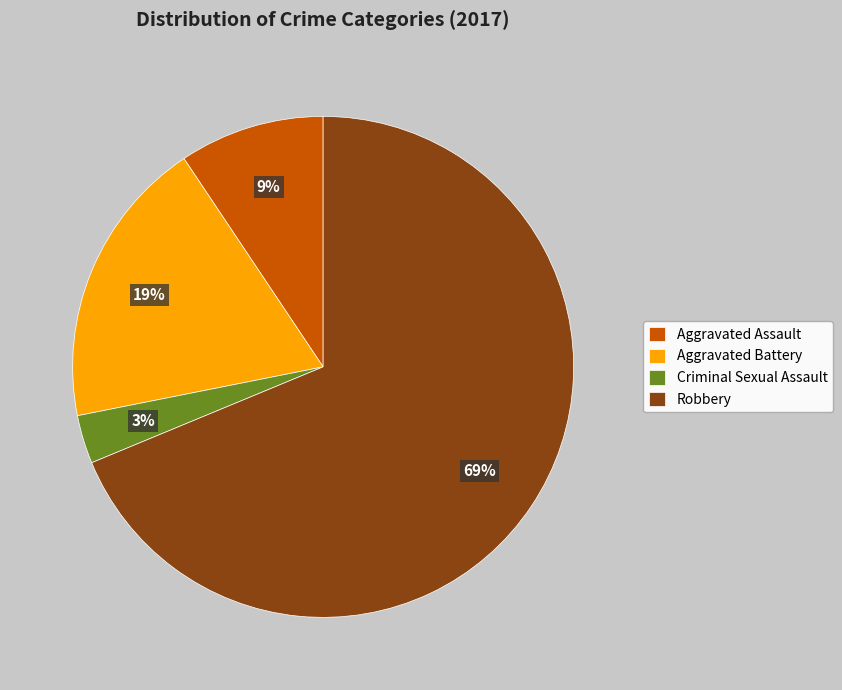

To the nearest percent, what percentage of the pie is Criminal Sexual Assault?

3%